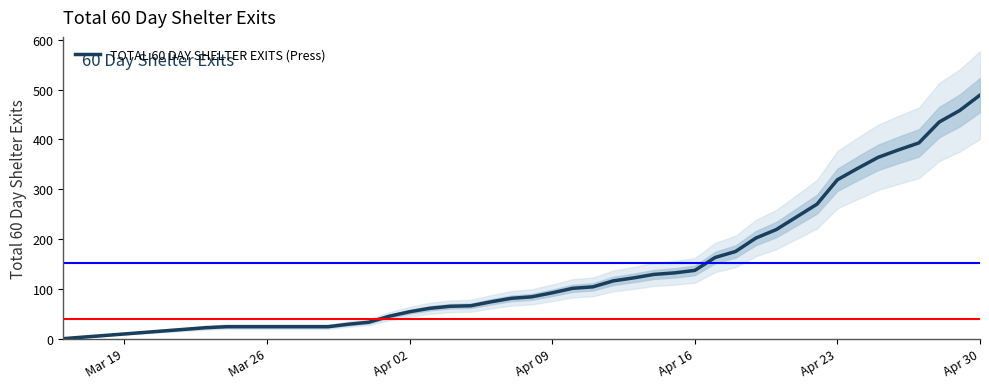

Count the number of data series in this chart.

1